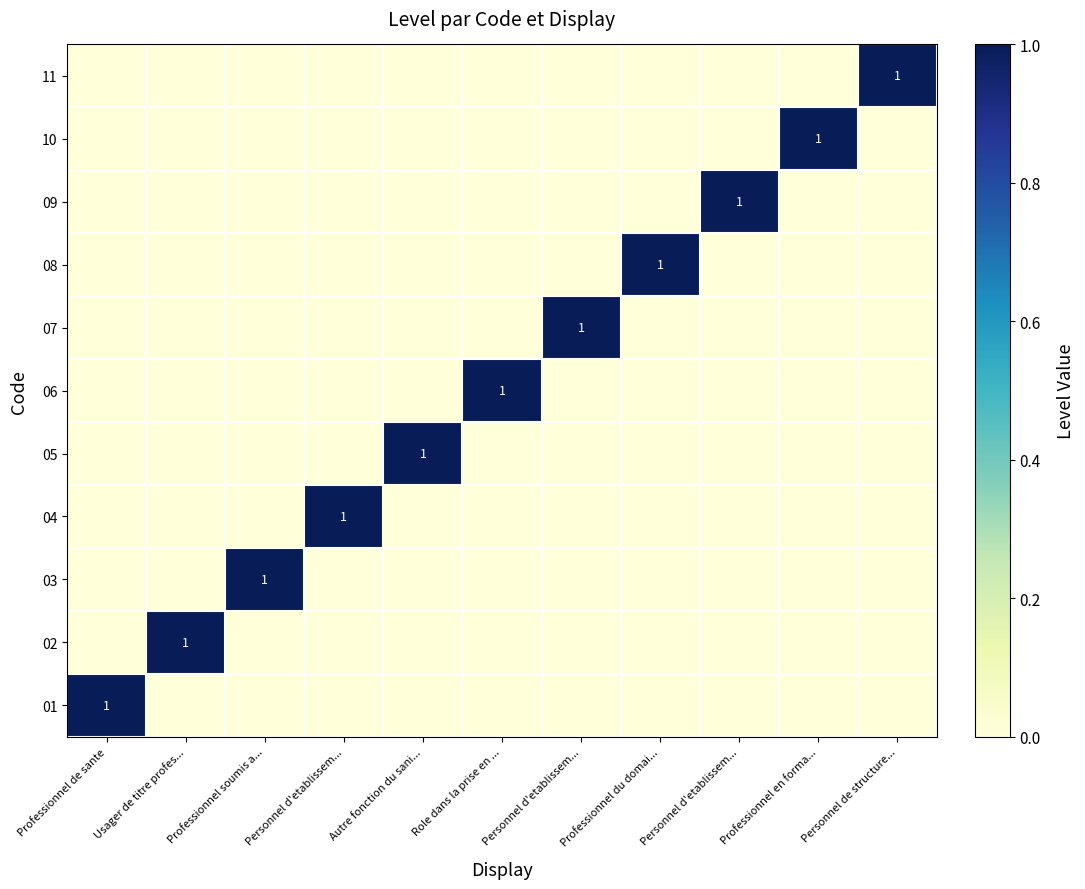

At how many categories does at least one series exceed 0?

11